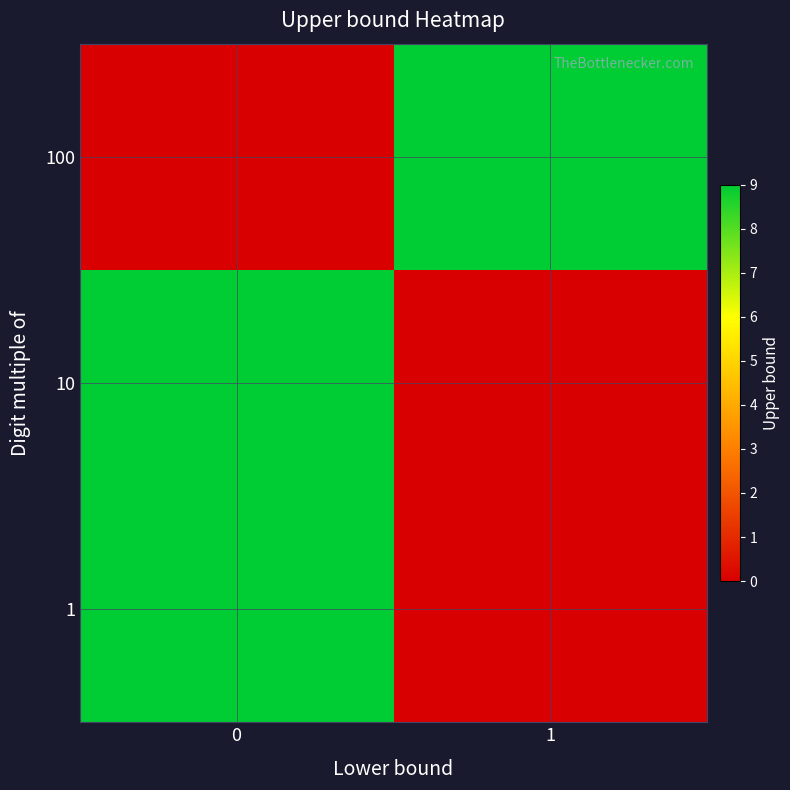

Which series has the largest range (max minus min)?

1